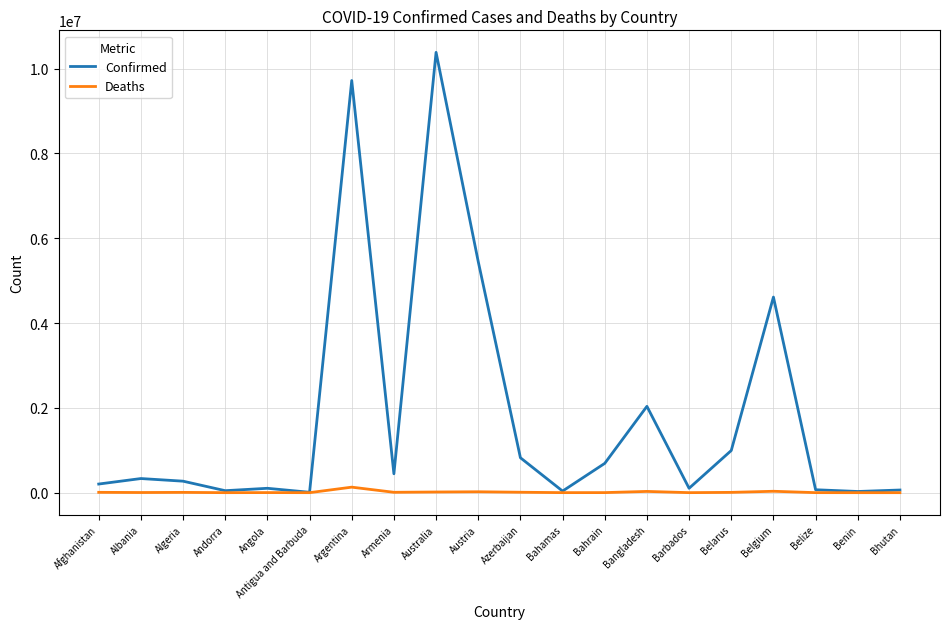

Rank the series by their maximum value, from lowest to highest.

Deaths, Confirmed